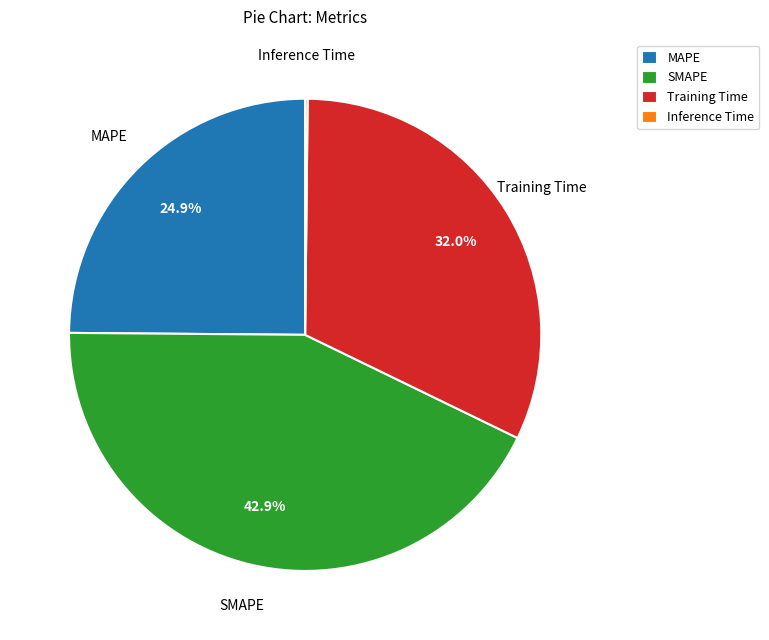

Which slice is the largest?

SMAPE